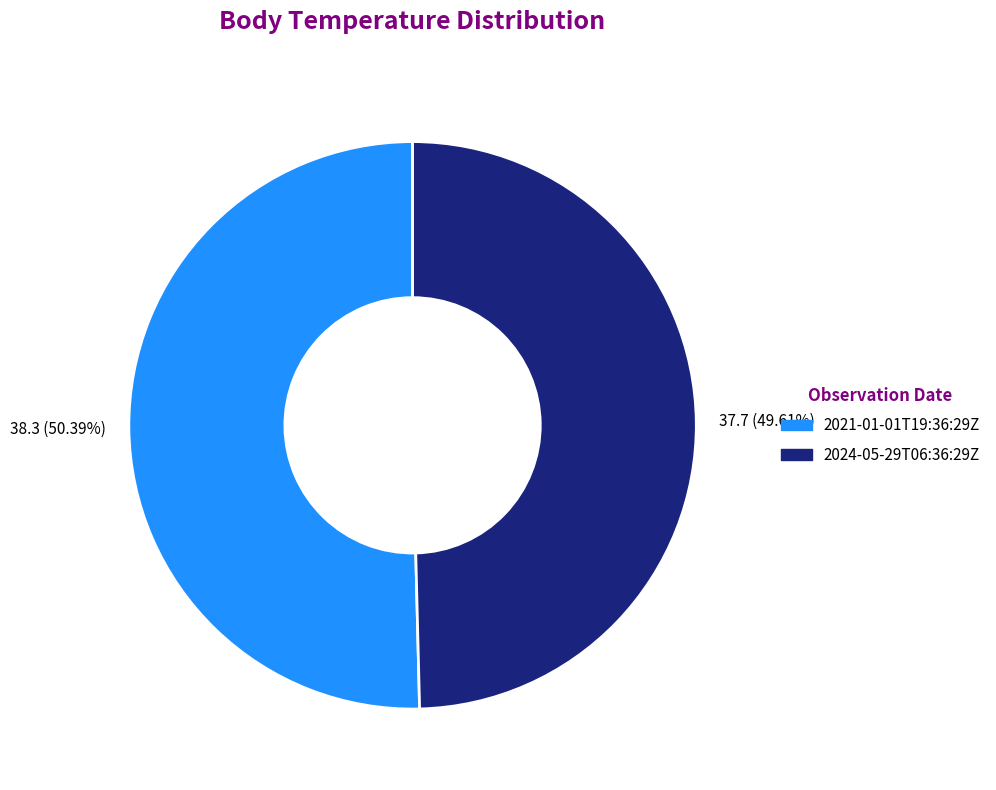

How many segments does this pie chart have?

2